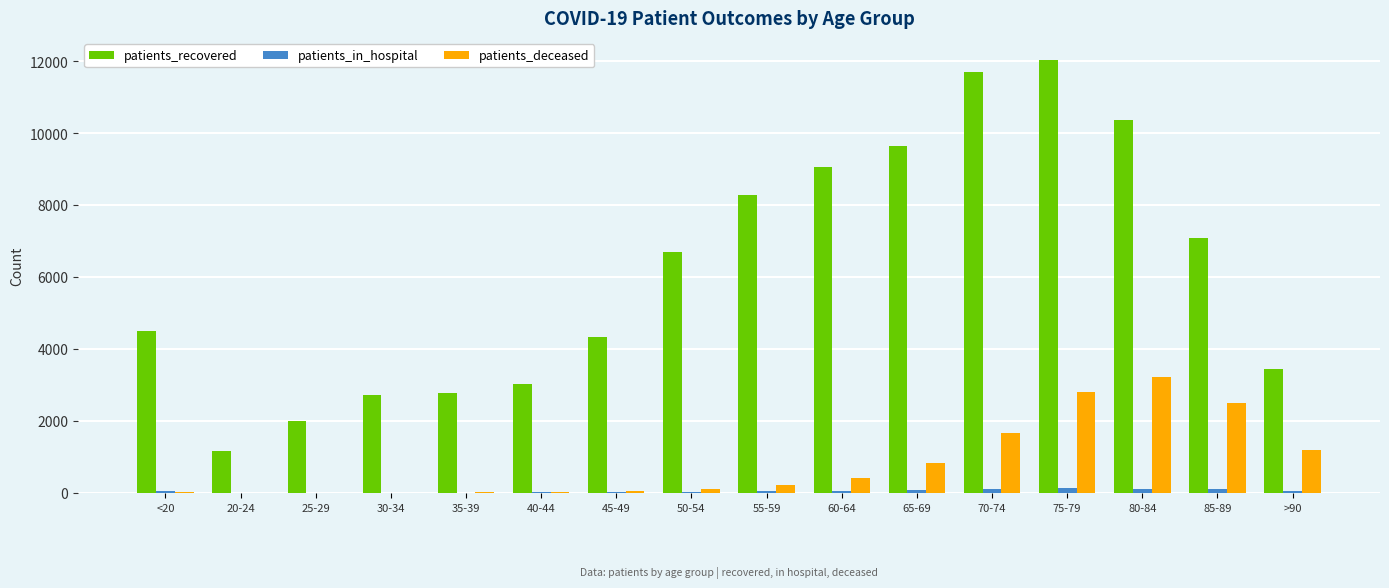

What is the sum of all patients_in_hospital values?

902